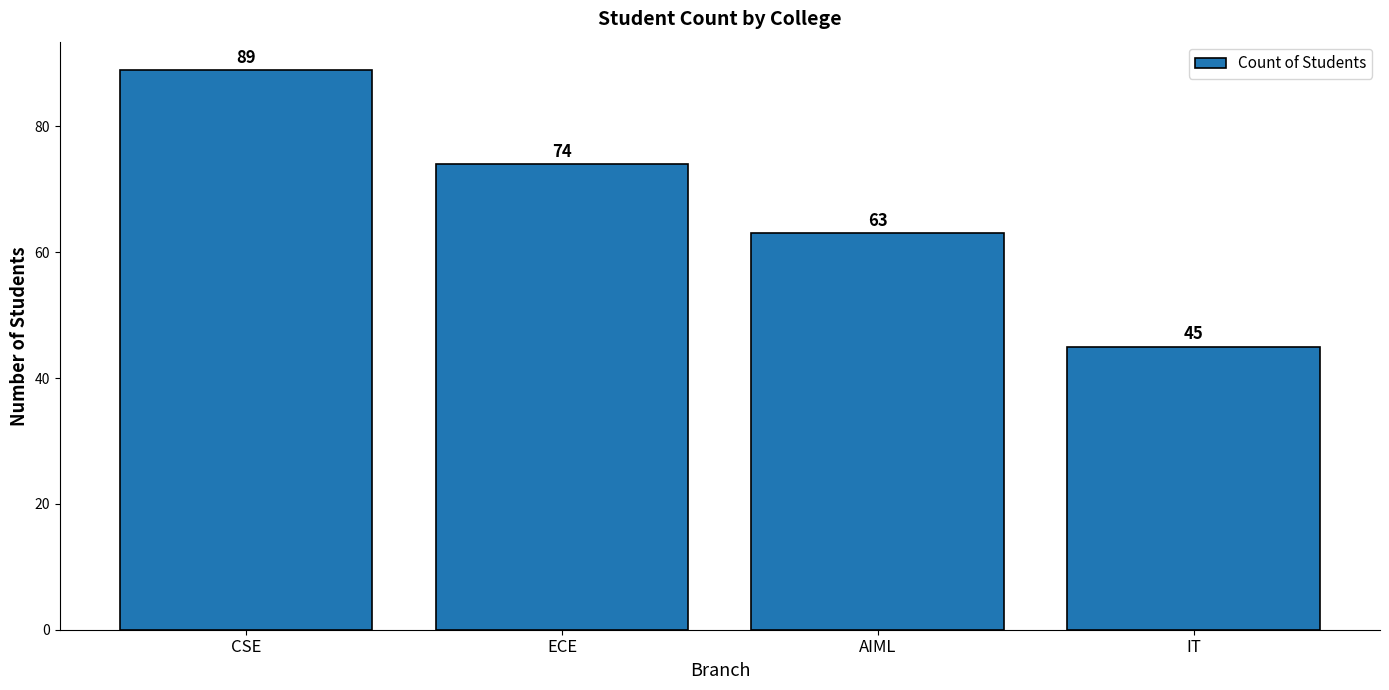

Reading left to right, extract all data points from this chart.

CSE=89	ECE=74	AIML=63	IT=45